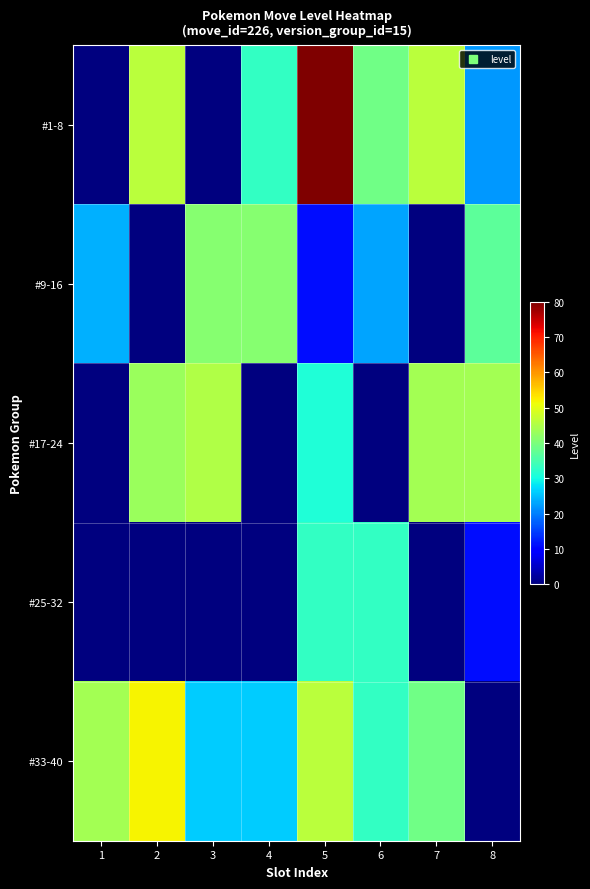

How many distinct data groups are displayed?

5